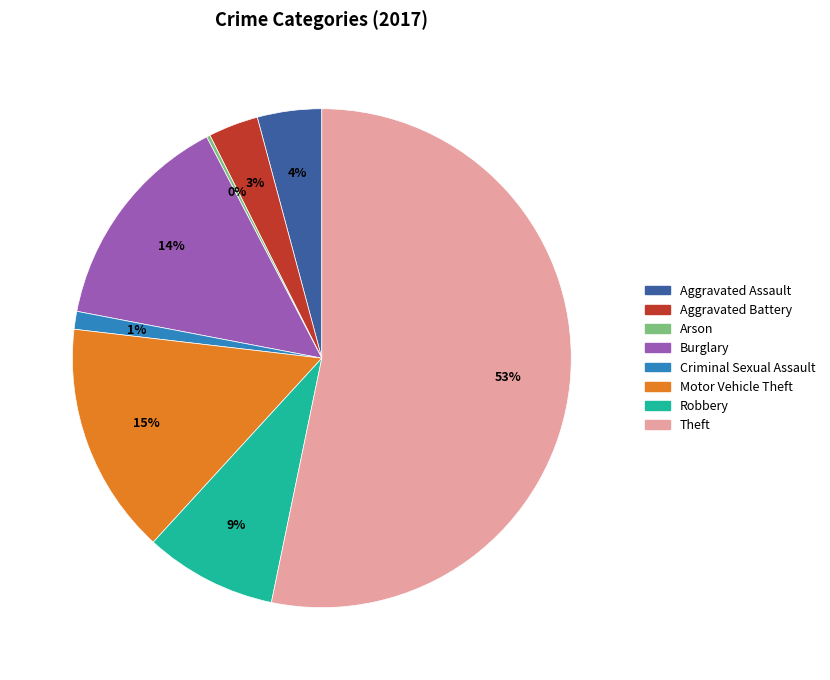

Is it true that Aggravated Assault is 4% of the pie?

True